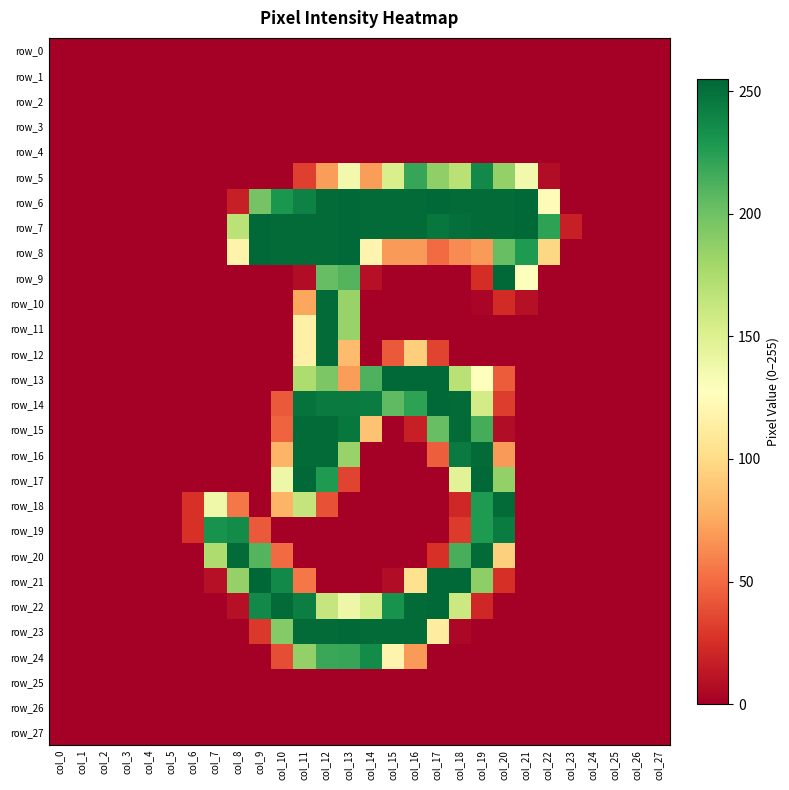

Between col_12 and col_23, which is larger?

col_12